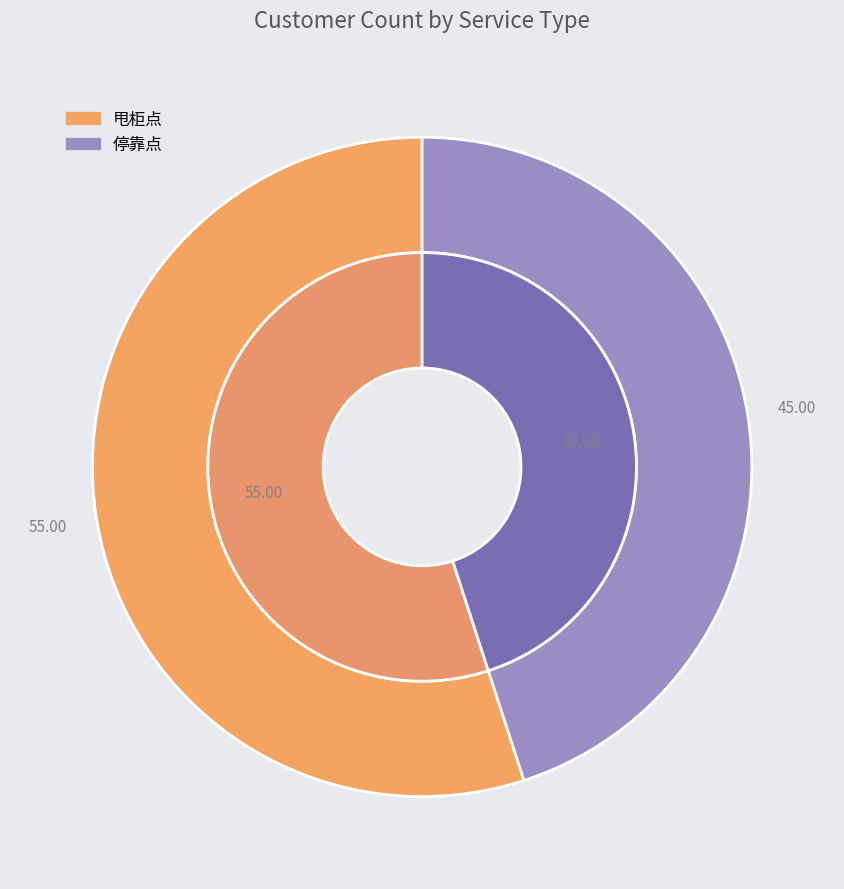

Do 停靠点 and 甩柜点 together represent more than half of the pie?

Yes